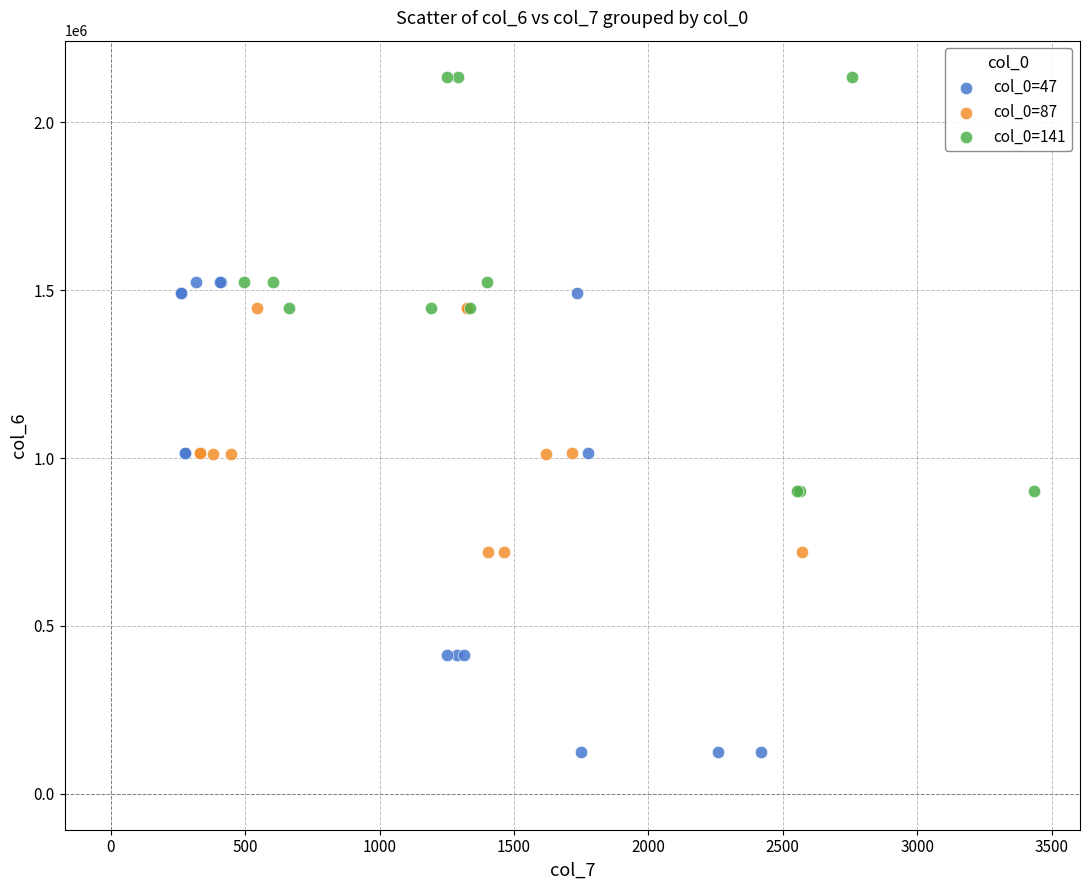

Which series reaches the minimum Y coordinate?

col_0=47